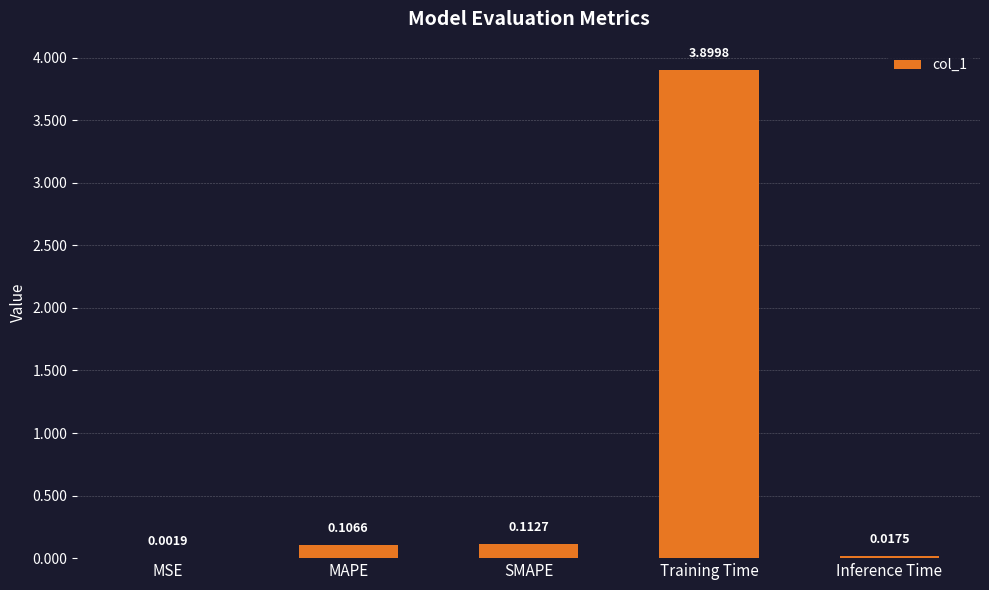

What is the greatest value displayed?

3.9